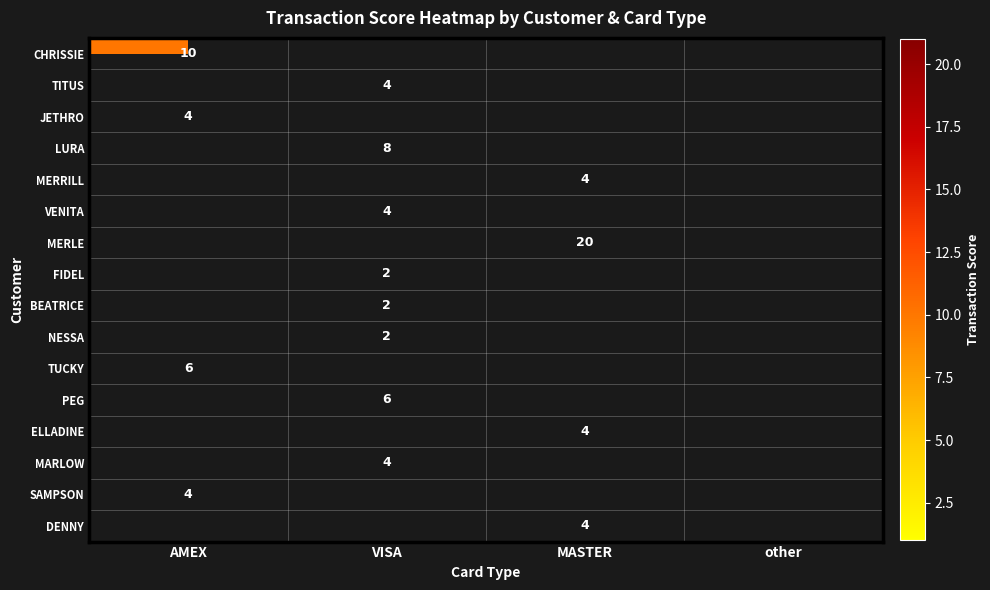

True or false: BEATRICE has a value of 2 at VISA.

True